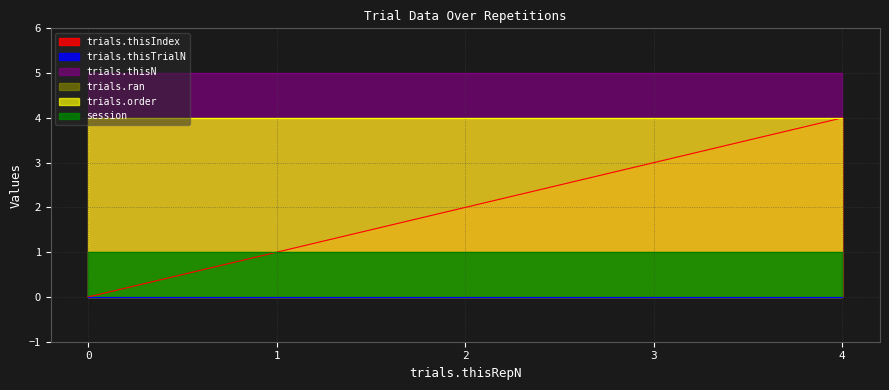

Which series has the largest range (max minus min)?

trials.thisIndex